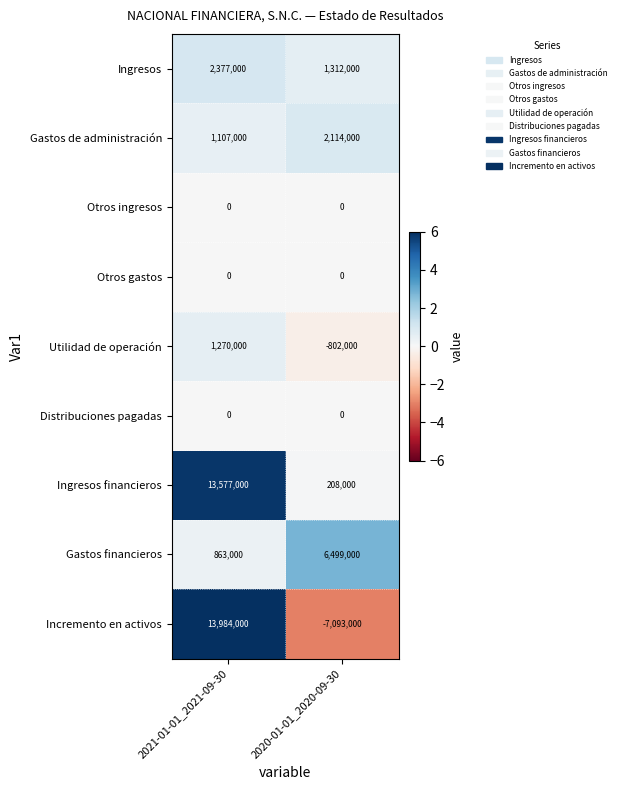

At which category does the chart reach its peak across all series?

2021-01-01_2021-09-30